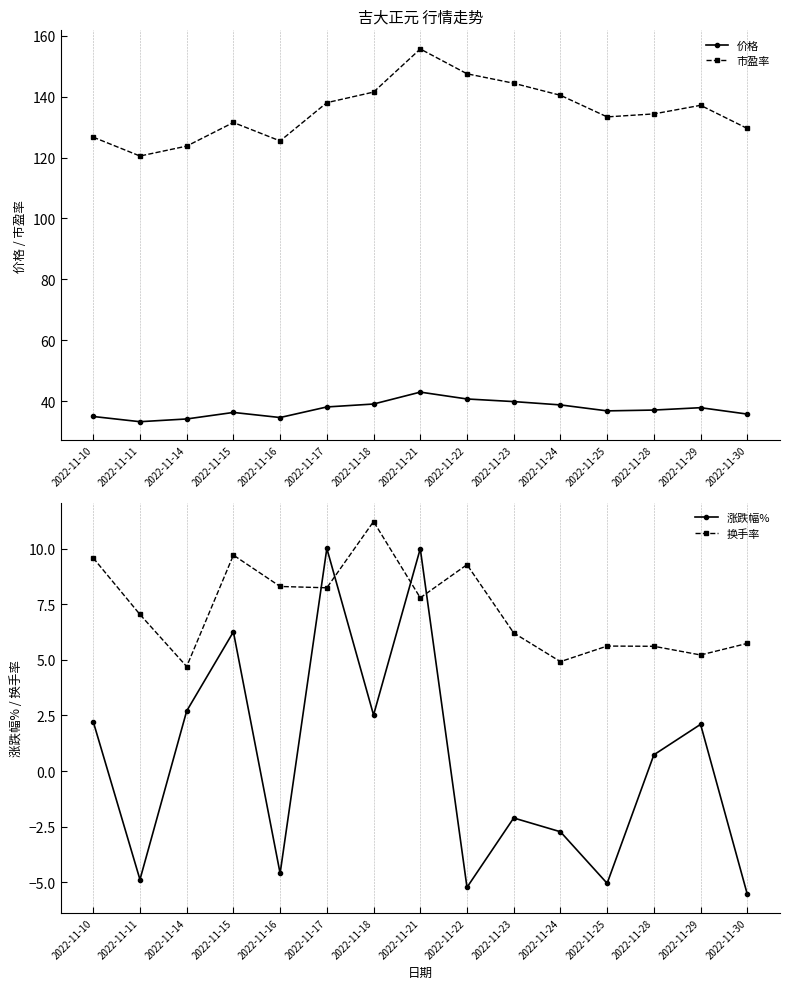

True or false: 价格 and 换手率 intersect in this chart.

False